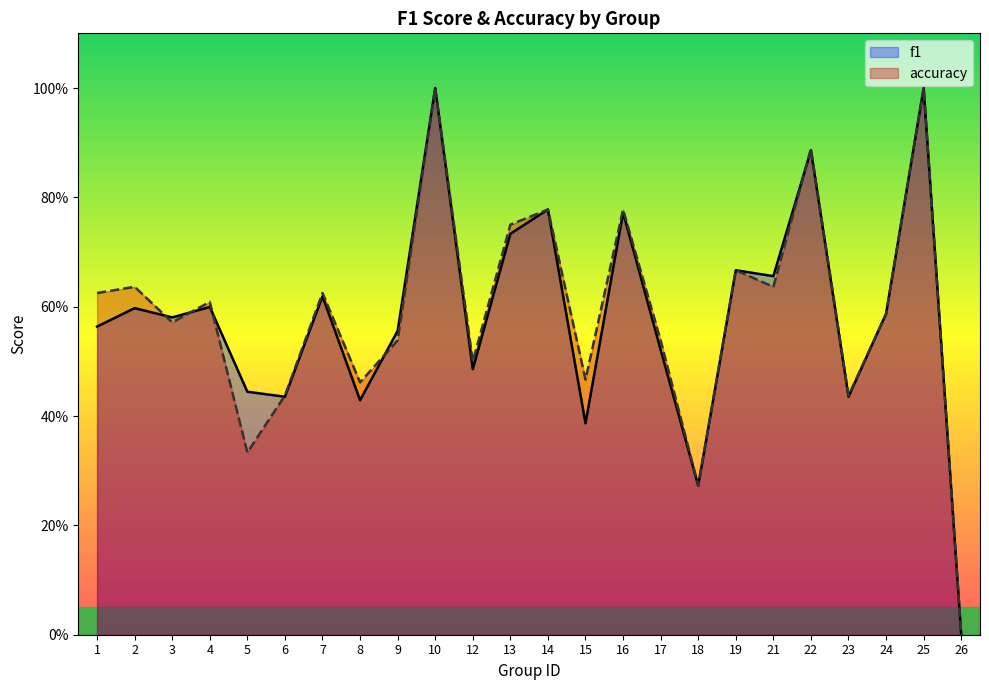

How many interior local peaks does the accuracy series have?

9